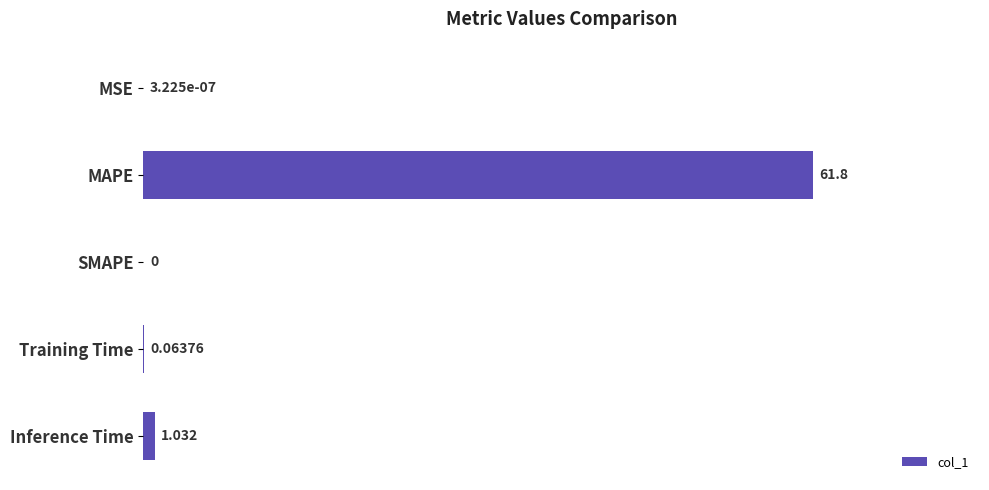

Where is the data nearest to the value 30?

Inference Time